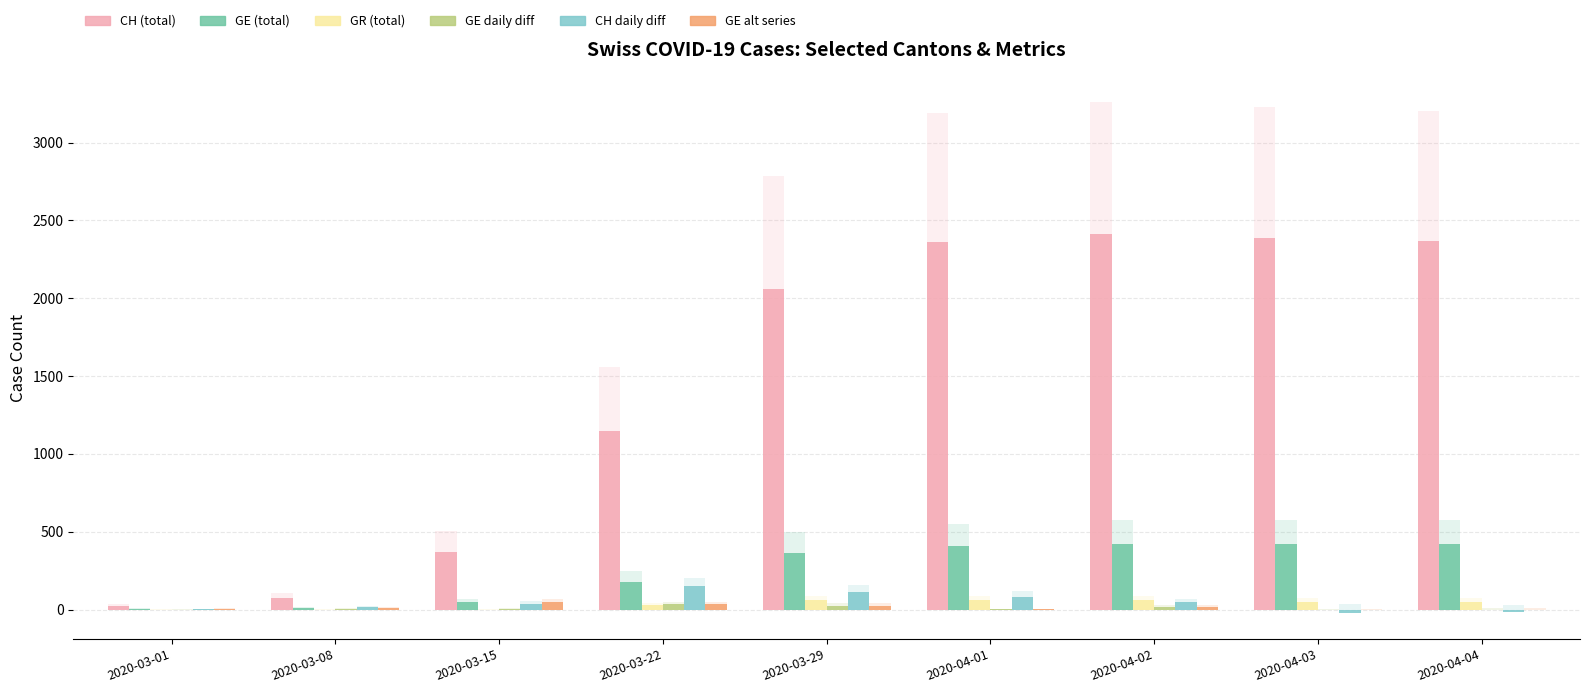

How many data points does each series have?

9